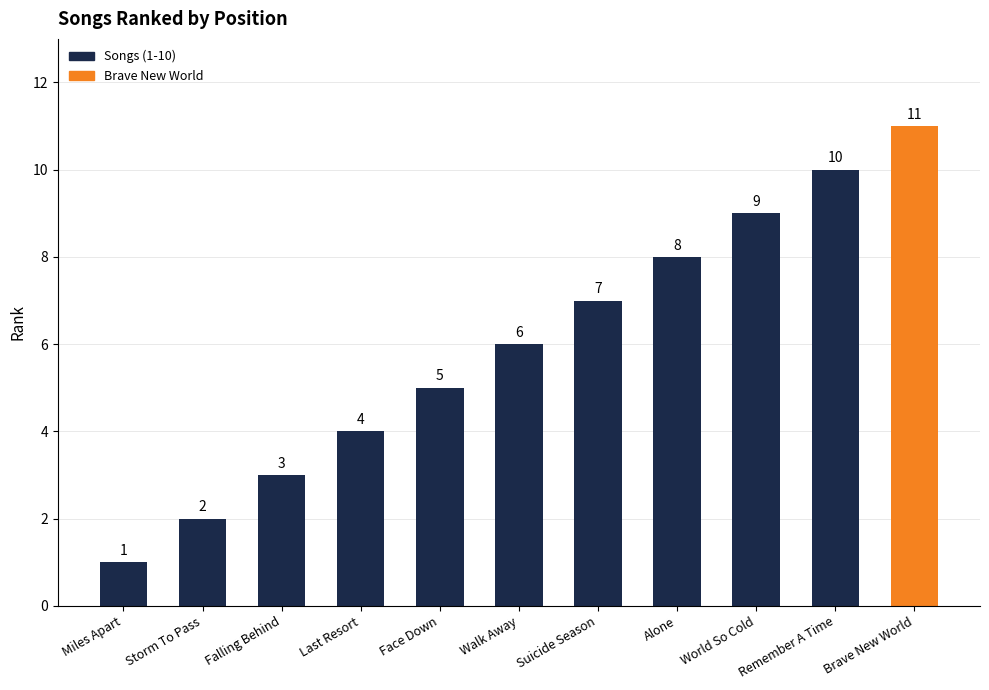

True or false: the data shows 18 at Brave New World.

False